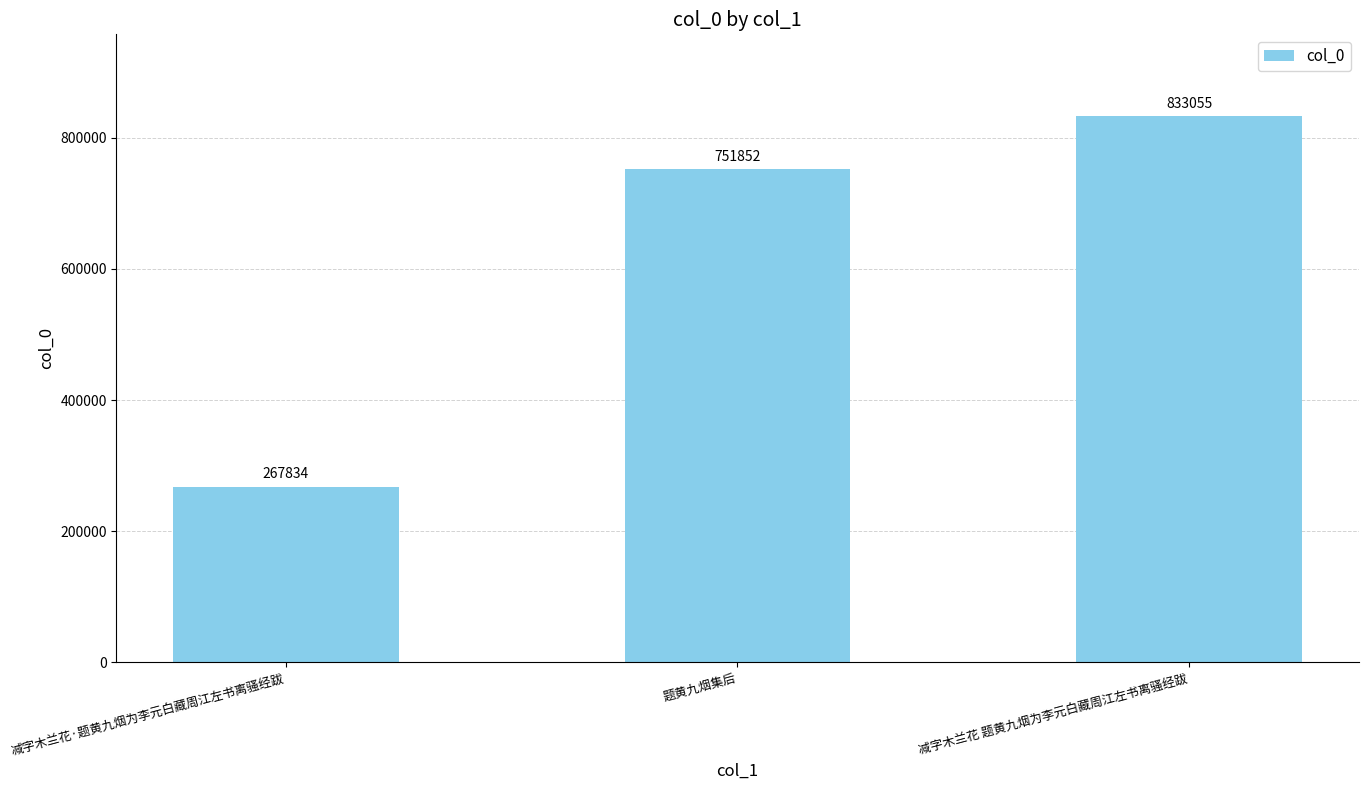

List the labels in order of value, smallest first.

减字木兰花·题黄九烟为李元白藏周江左书离骚经跋, 题黄九烟集后, 减字木兰花 题黄九烟为李元白藏周江左书离骚经跋